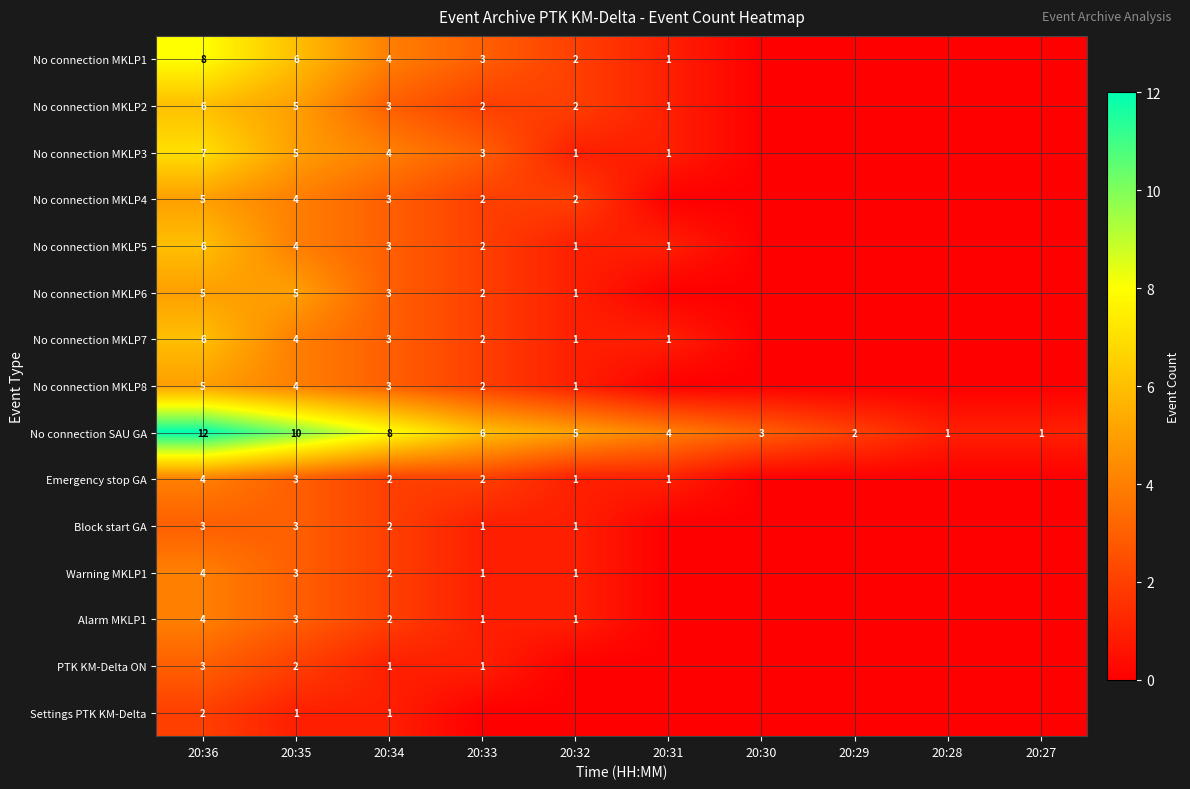

What is the greatest value displayed?

12